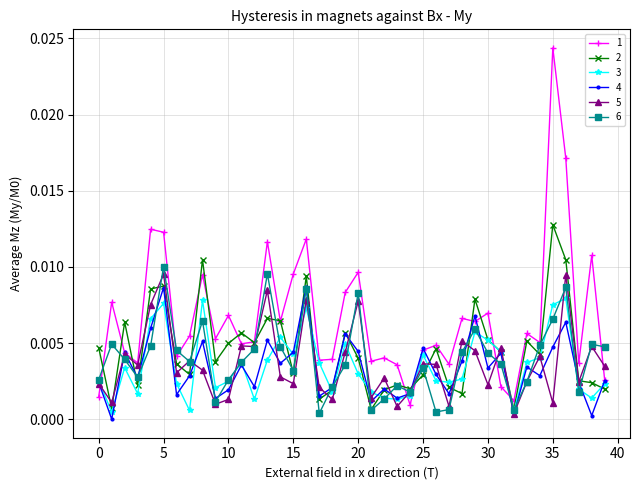

True or false: 5 has more than 1 interior local peaks.

True